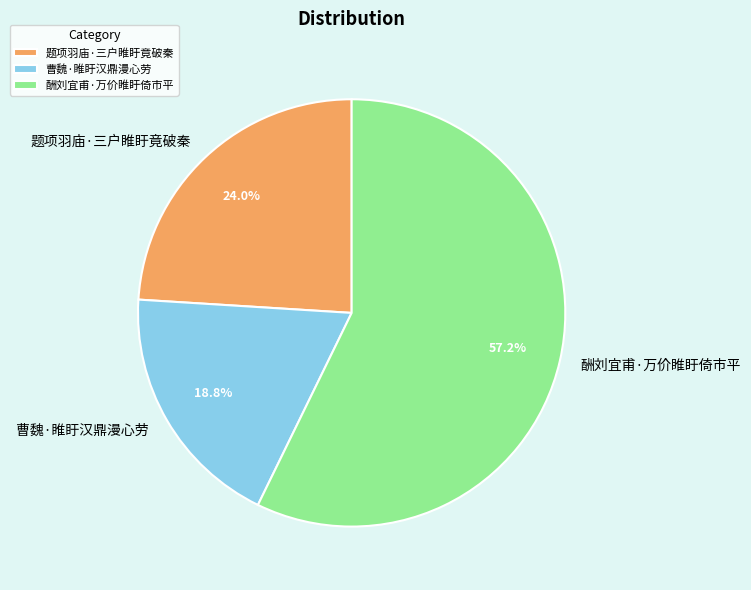

To the nearest percent, what portion does 题项羽庙·三户睢盱竟破秦 represent?

24%